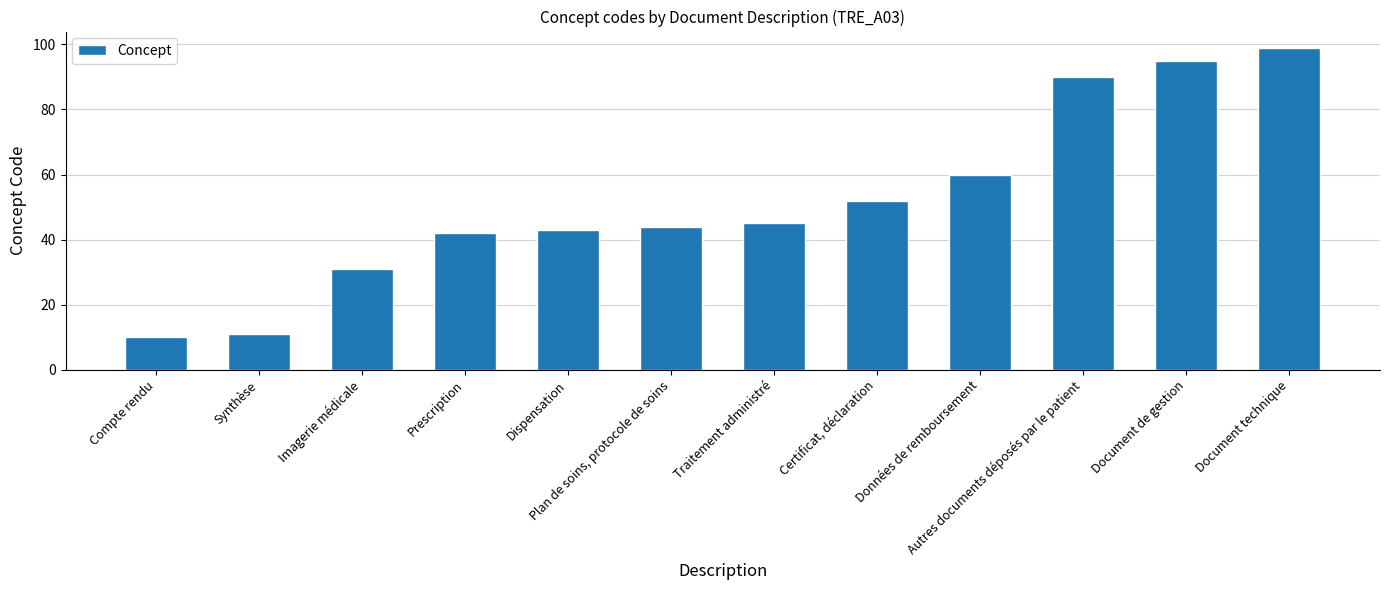

What is the approximate value at Imagerie médicale?

31